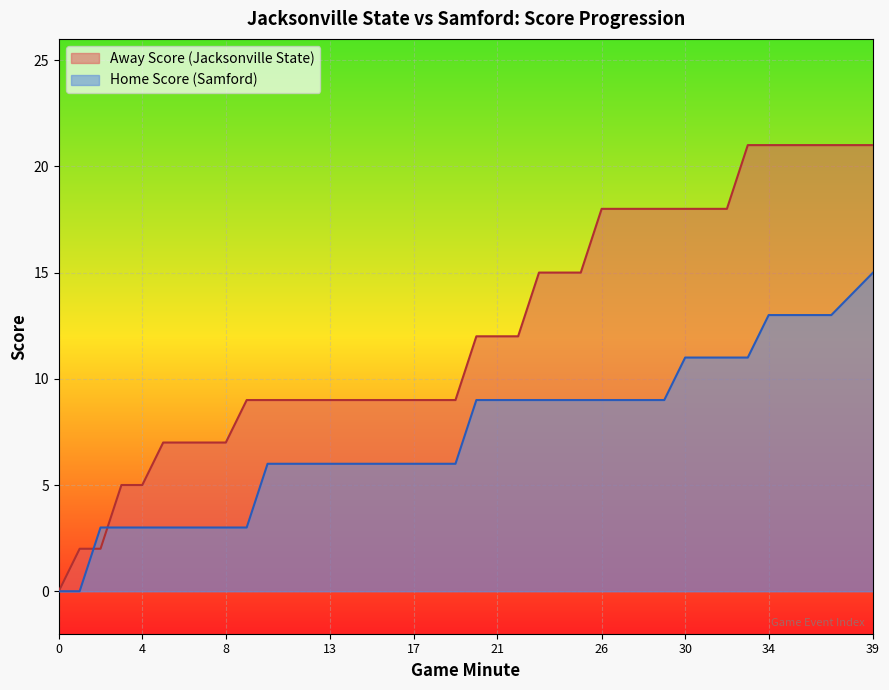

What is the label of the 27th point from the left?

26